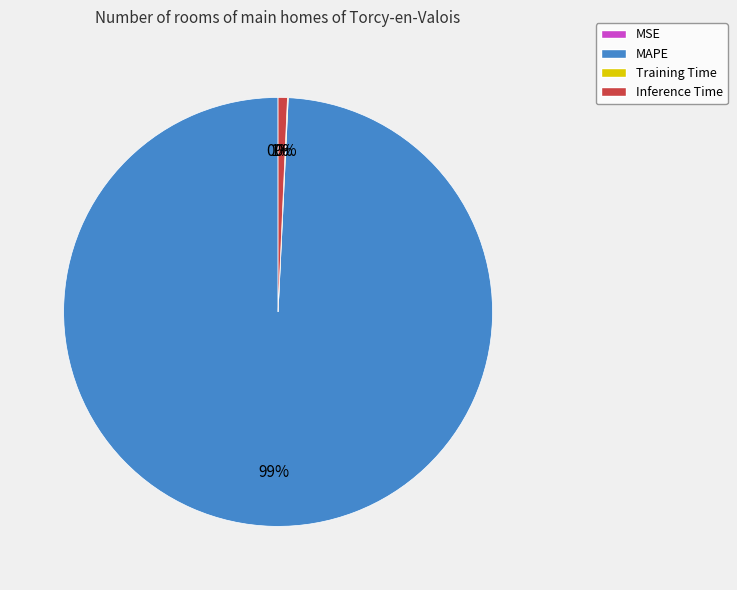

The Inference Time slice represents 1% of the pie. True or false?

True